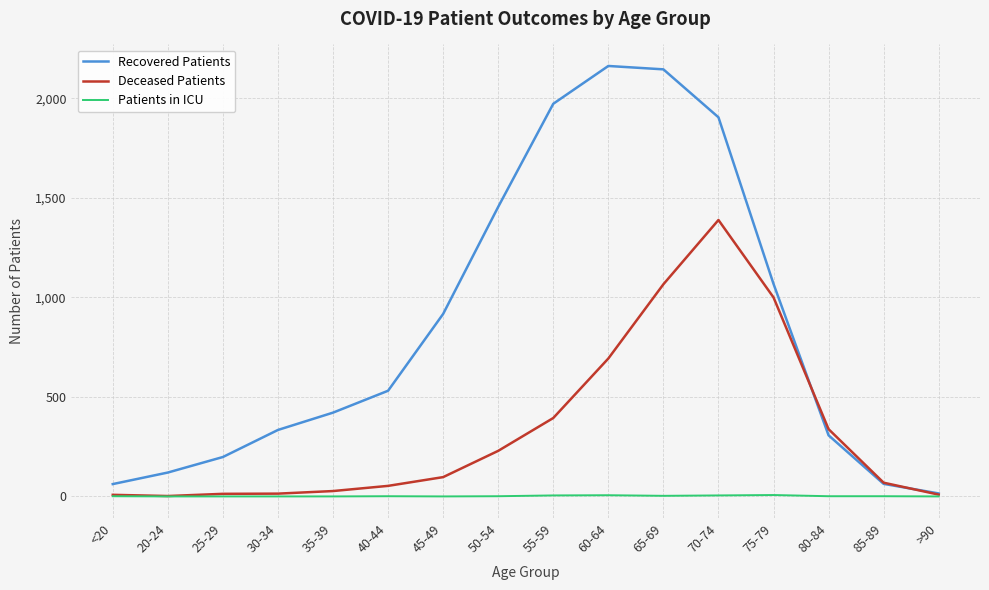

Which series has the widest spread of values?

Recovered Patients